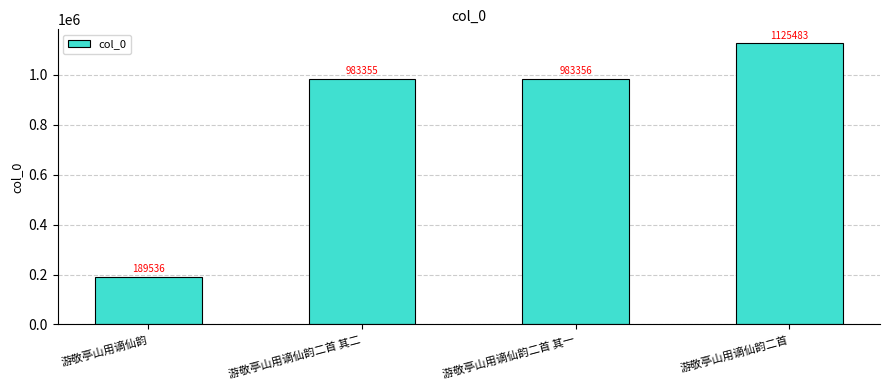

What is the sum of the values at 游敬亭山用谪仙韵二首 其一 and 游敬亭山用谪仙韵二首 其二?

1966711